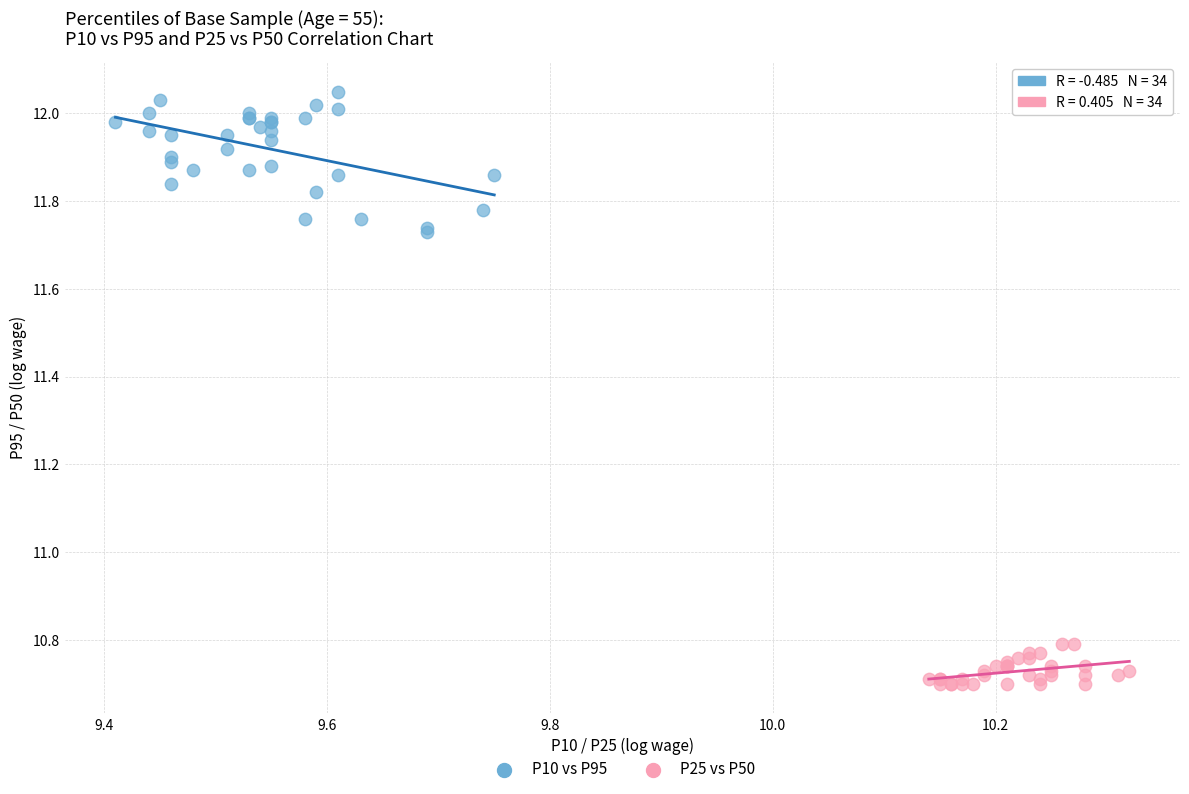

Which series has the largest Y range (max minus min)?

P10 vs P95